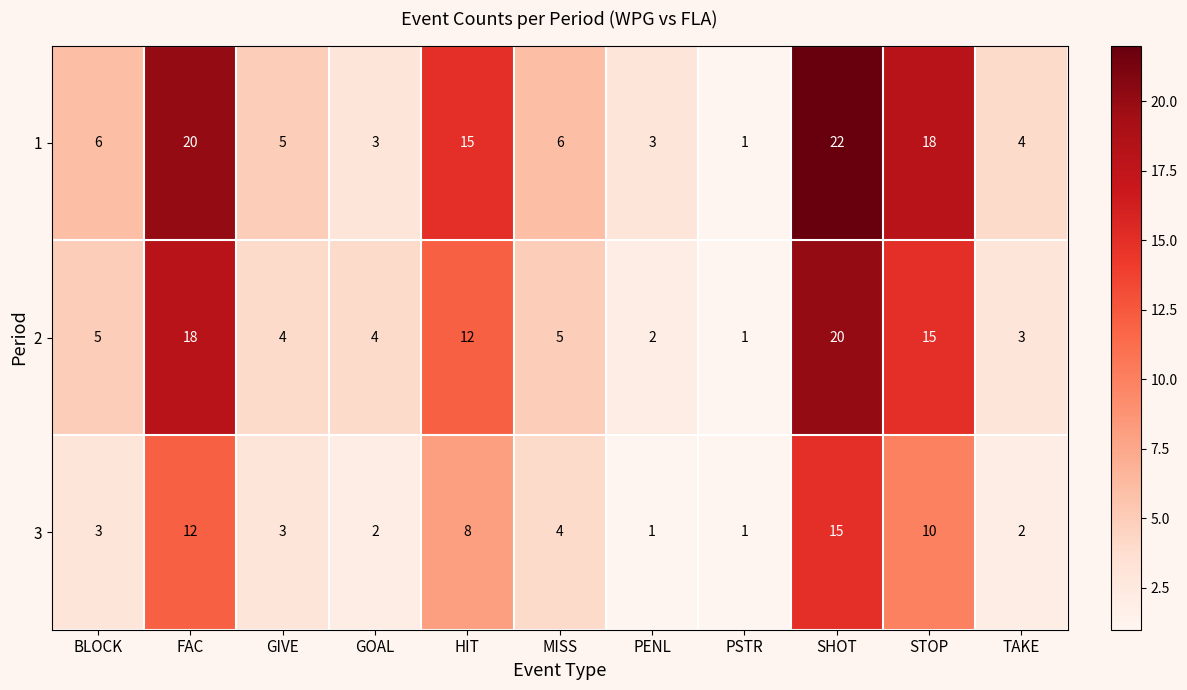

What value does the 2 series have at HIT?

12